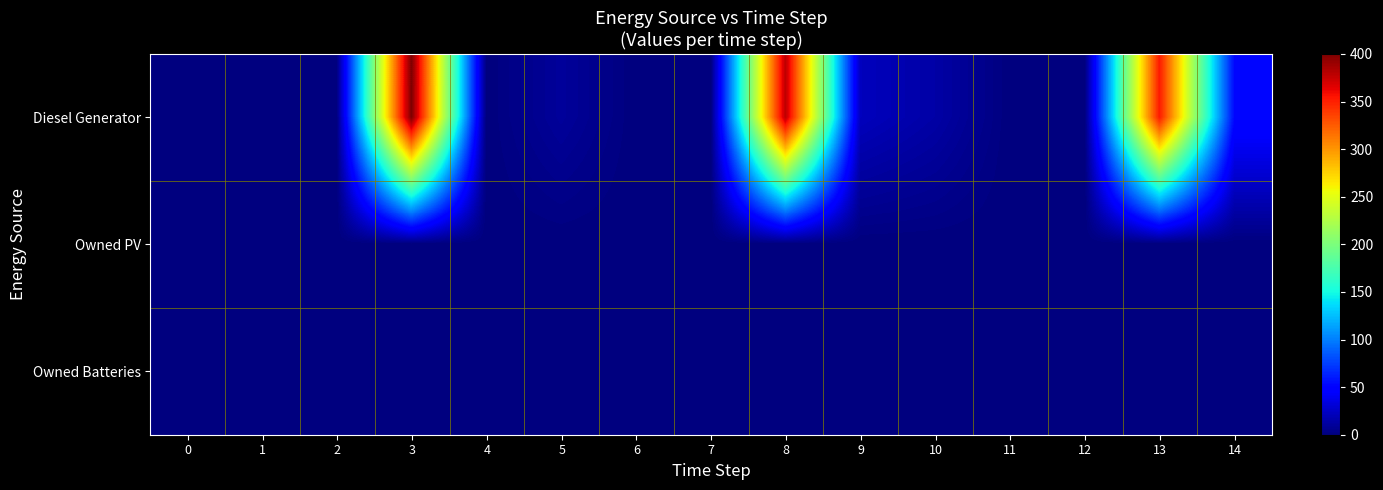

How many data points does each series have?

15